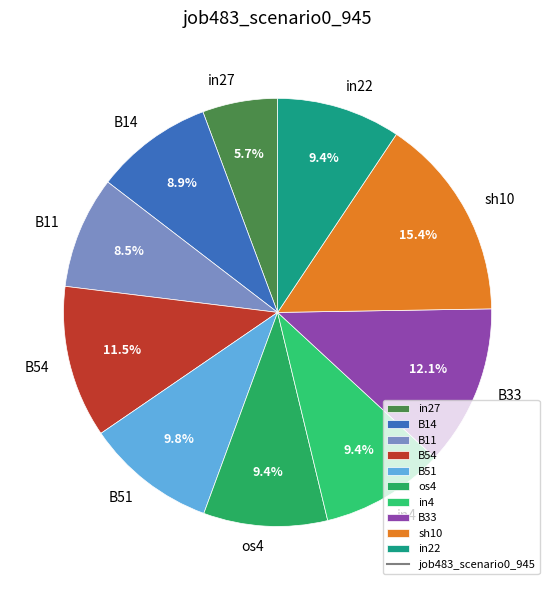

What is the largest slice in the pie chart?

sh10